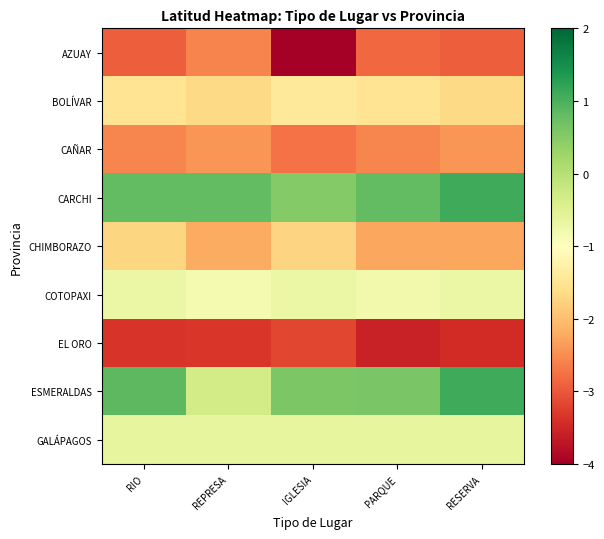

At which category is the sum across all series the highest?

RIO